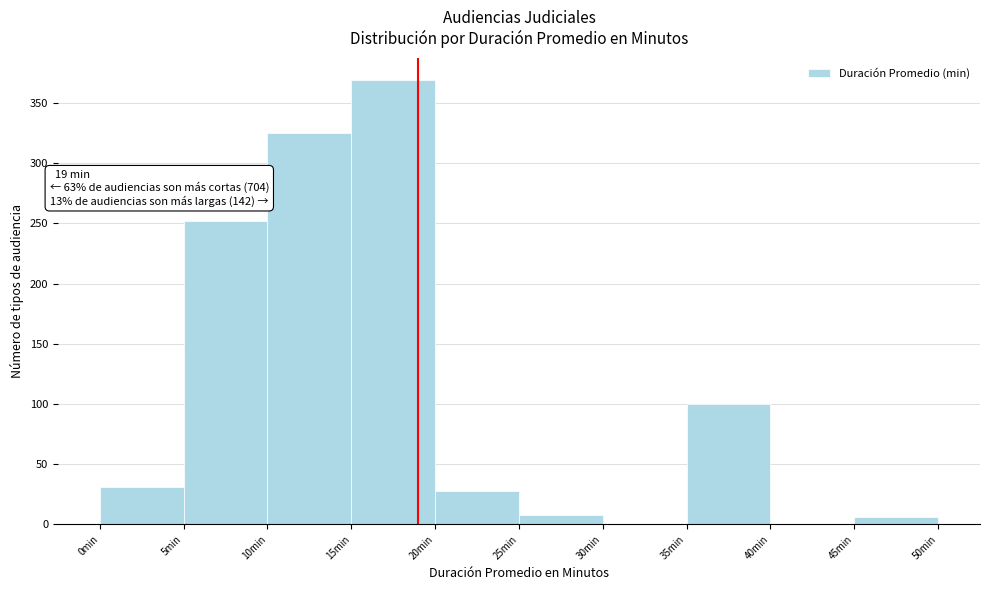

Over which range of the x-axis is the bar tallest?

15 to 20